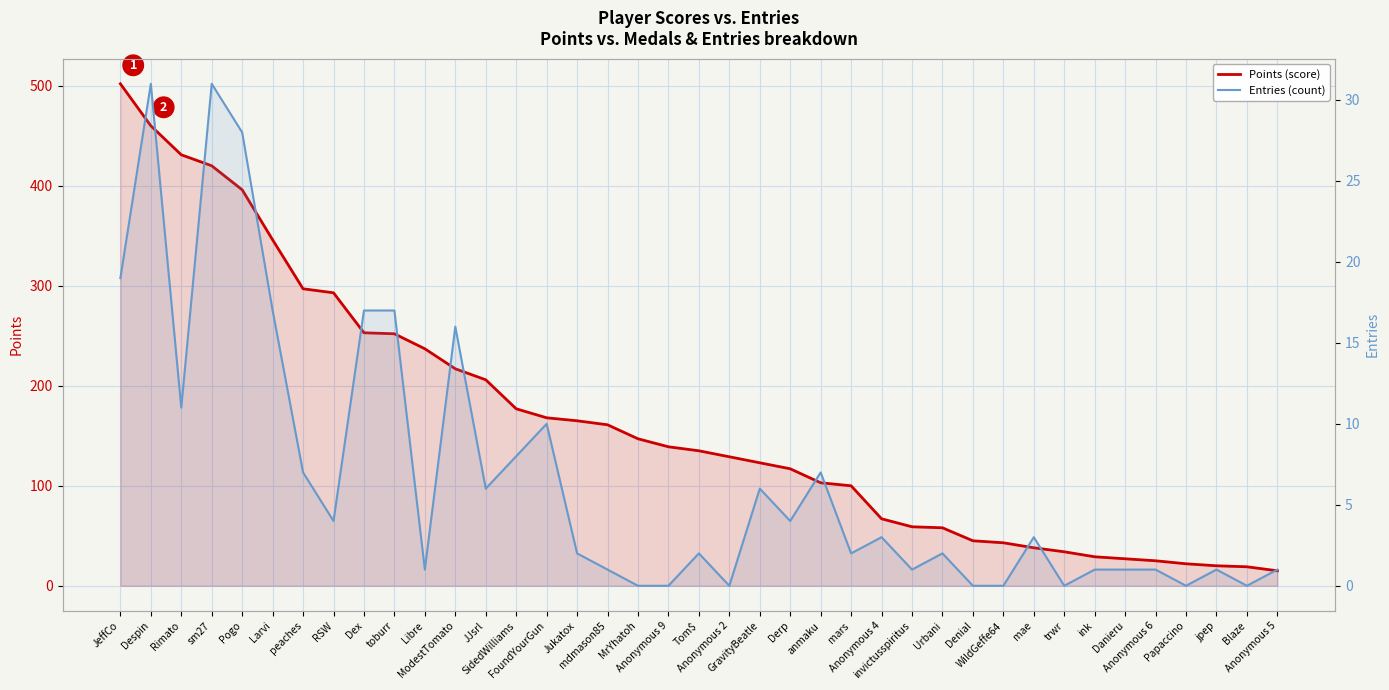

Reading left to right, list all the values displayed in this chart.

Points (score): 502	460	431	420	396	346	297	293	253	252	237	217	206	177	168	165	161	147	139	135	129	123	117	103	100	67	59	58	45	43	38	34	29	27	25	22	20	19	15
Entries (count): 19	31	11	31	28	17	7	4	17	17	1	16	6	8	10	2	1	0	0	2	0	6	4	7	2	3	1	2	0	0	3	0	1	1	1	0	1	0	1